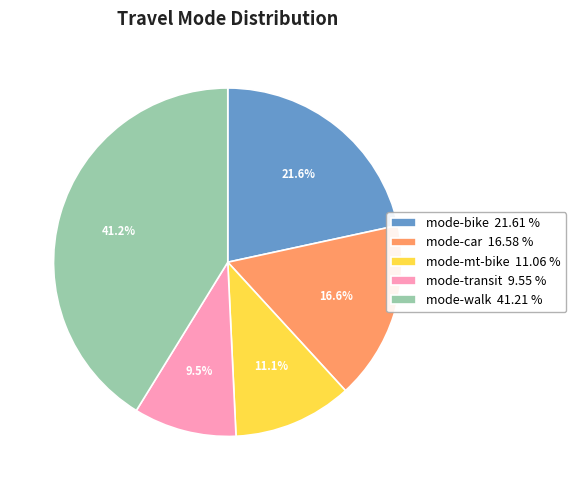

Is there any slice that represents more than half of the pie?

No